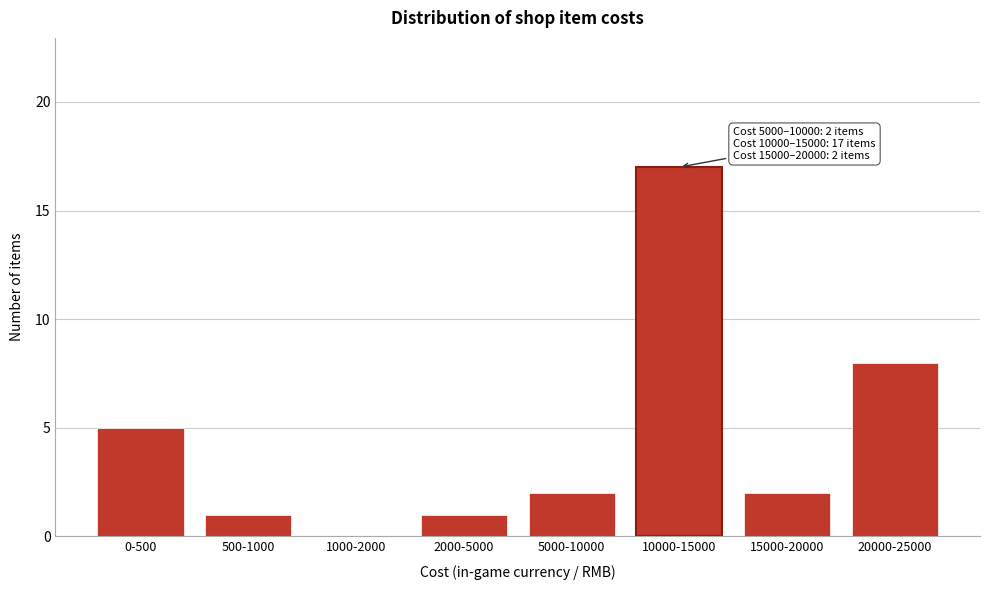

Reading left to right, what are all the values shown in this chart?

0-500=5	500-1000=1	1000-2000=0	2000-5000=1	5000-10000=2	10000-15000=17	15000-20000=2	20000-25000=8